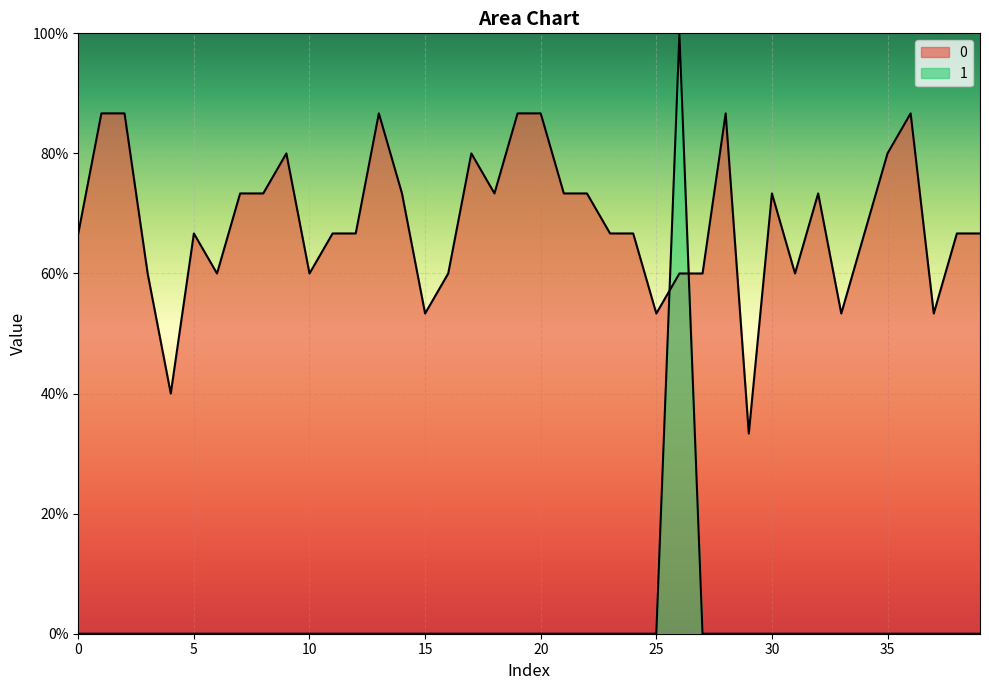

How many data points does each series have?

40